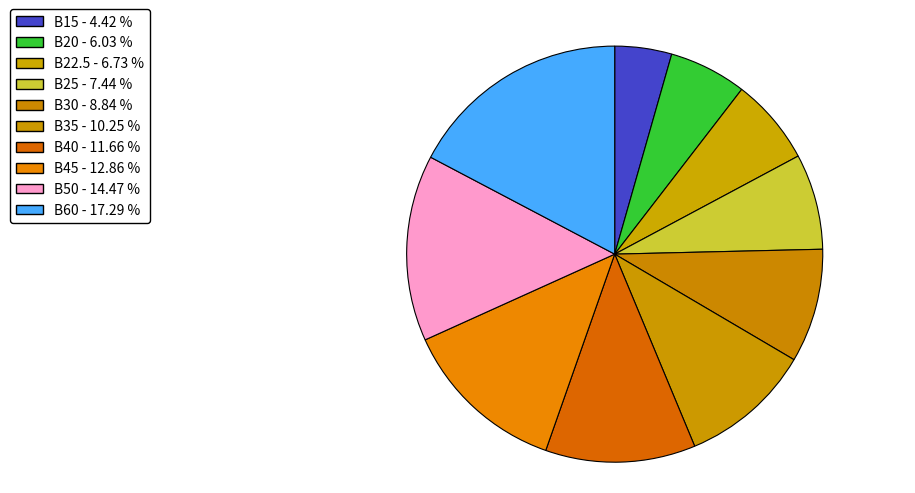

Is B60 the majority of the pie?

No